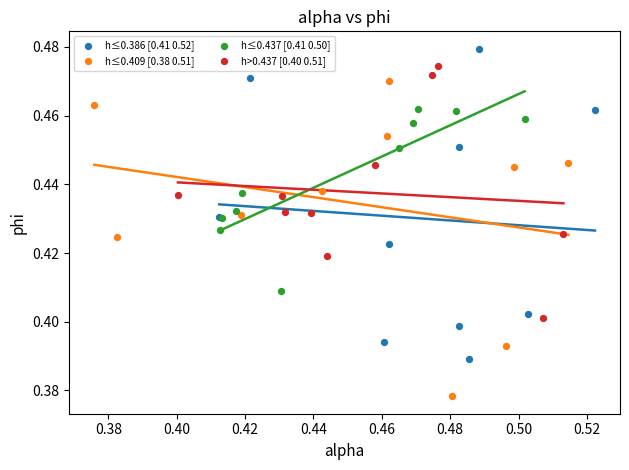

Which series reaches the maximum Y coordinate?

h≤0.386 [0.41 0.52]